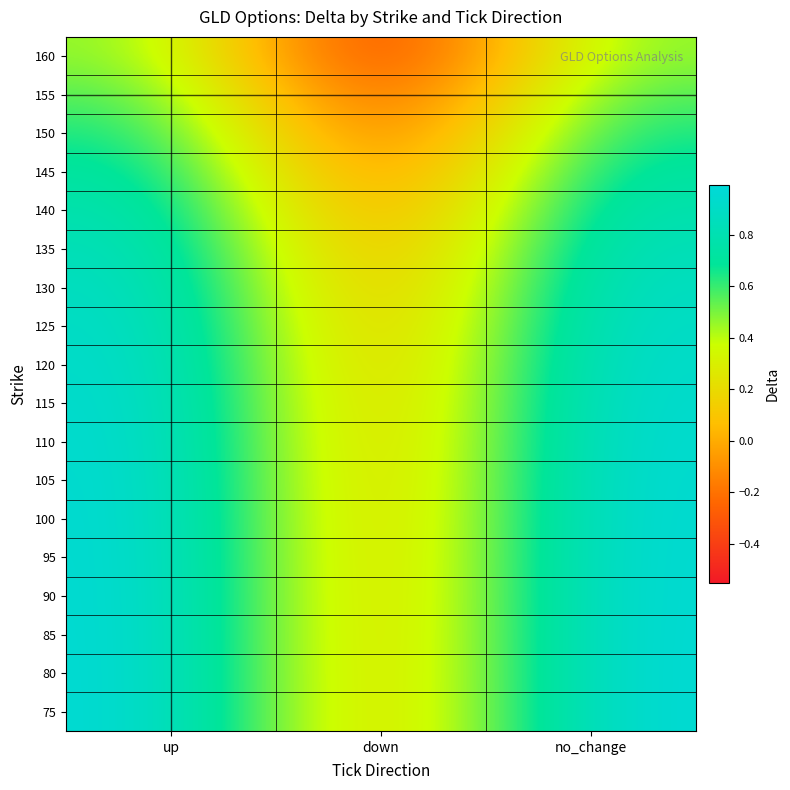

Count the number of categories in the chart.

3